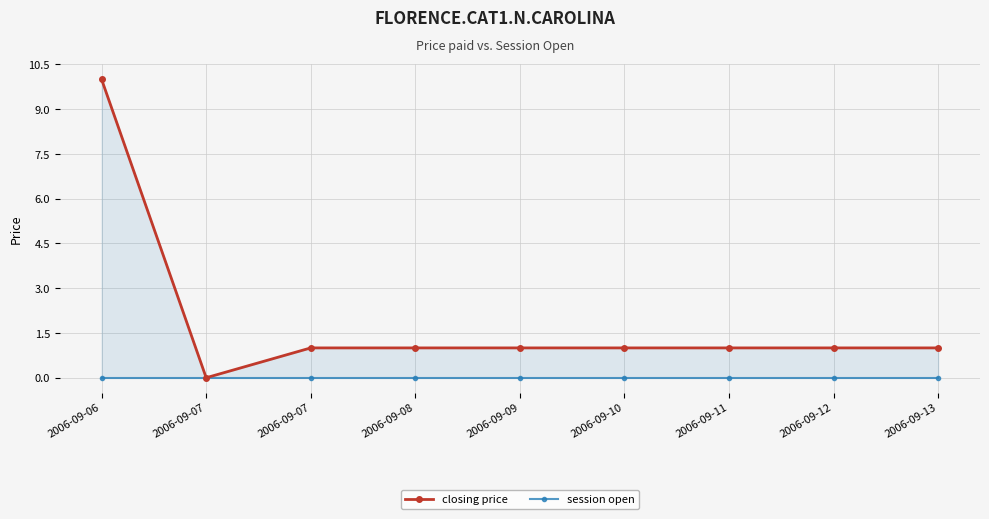

Which series has the widest spread of values?

closing price